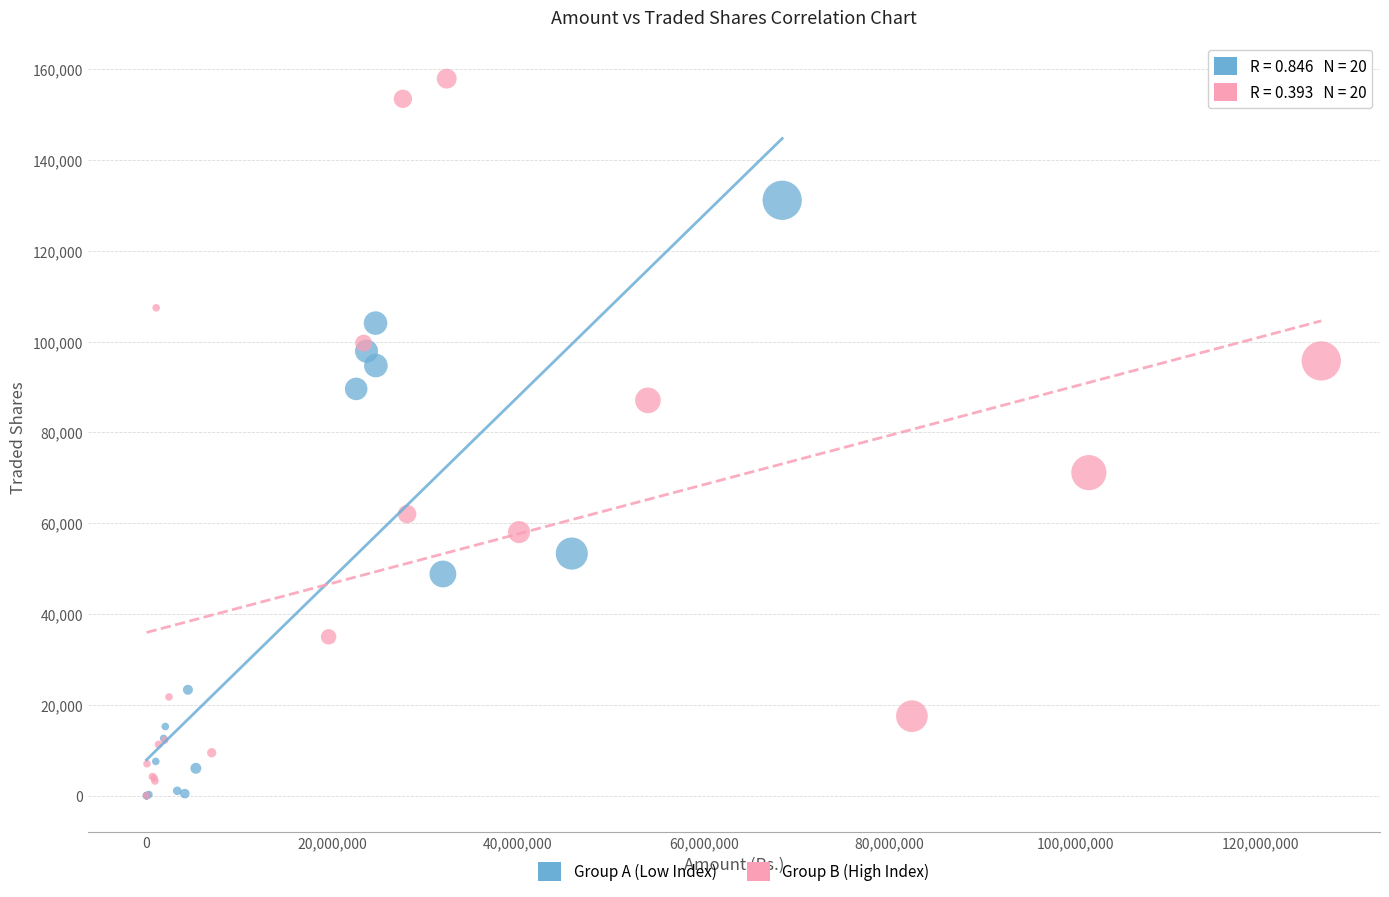

Which series contains the highest Y value?

Group B (High Index)